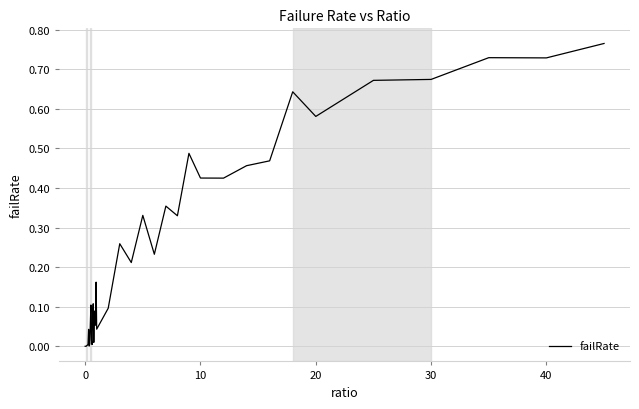

What is the value of the 35th point from the left?

0.6